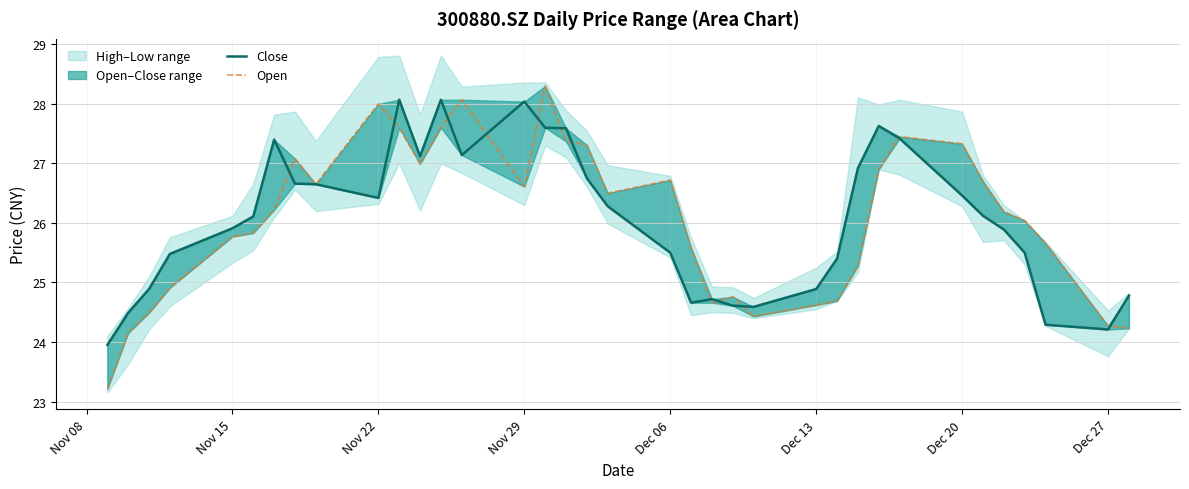

What is the difference between the highest and lowest values at Dec 27?

0.4